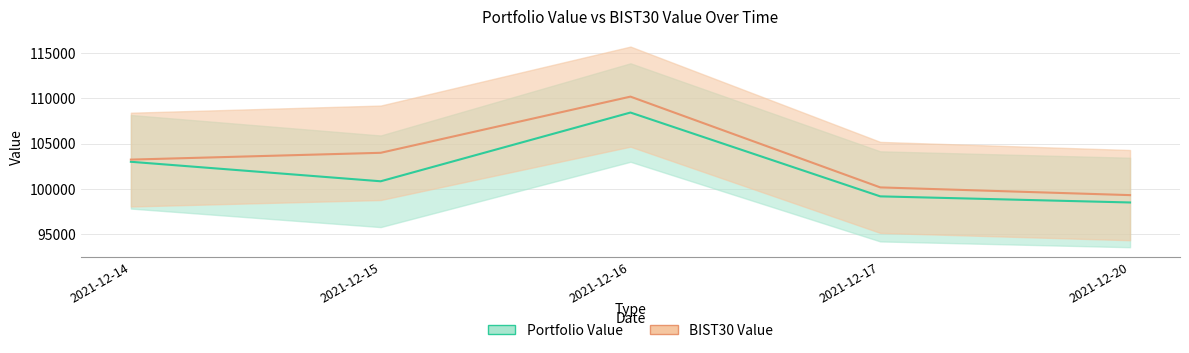

At which label does Portfolio Value reach its peak?

2021-12-16